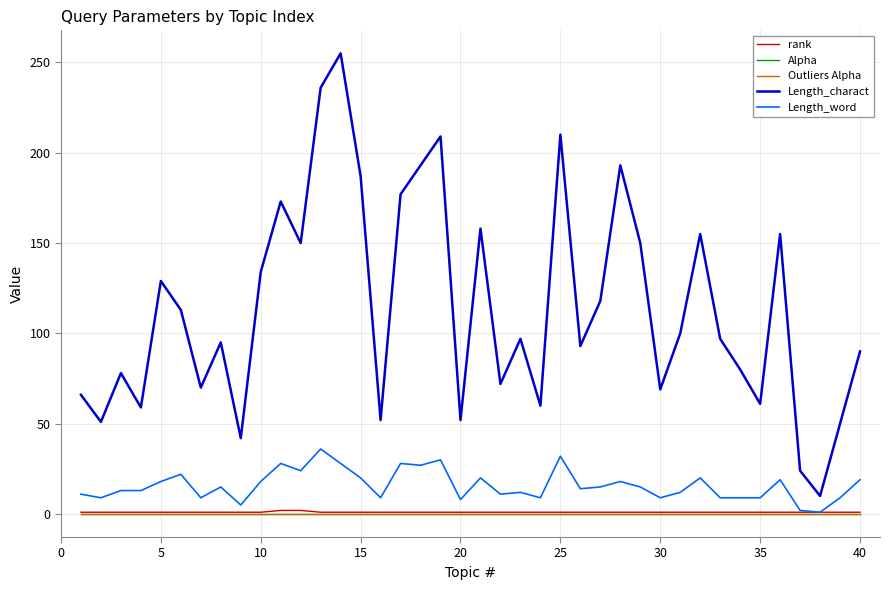

True or false: rank and Alpha cross at least once.

False